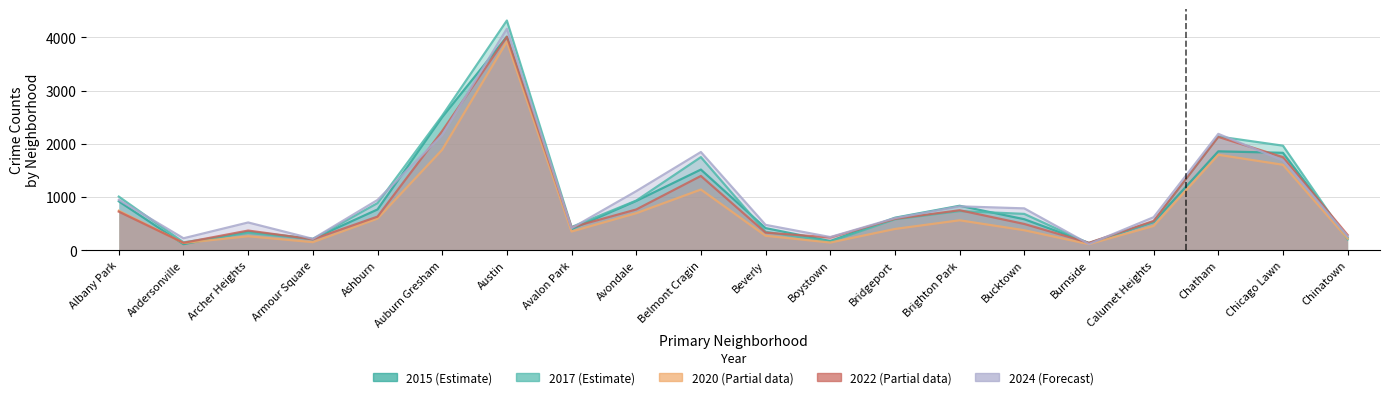

What is the label of the 16th point from the left?

Burnside